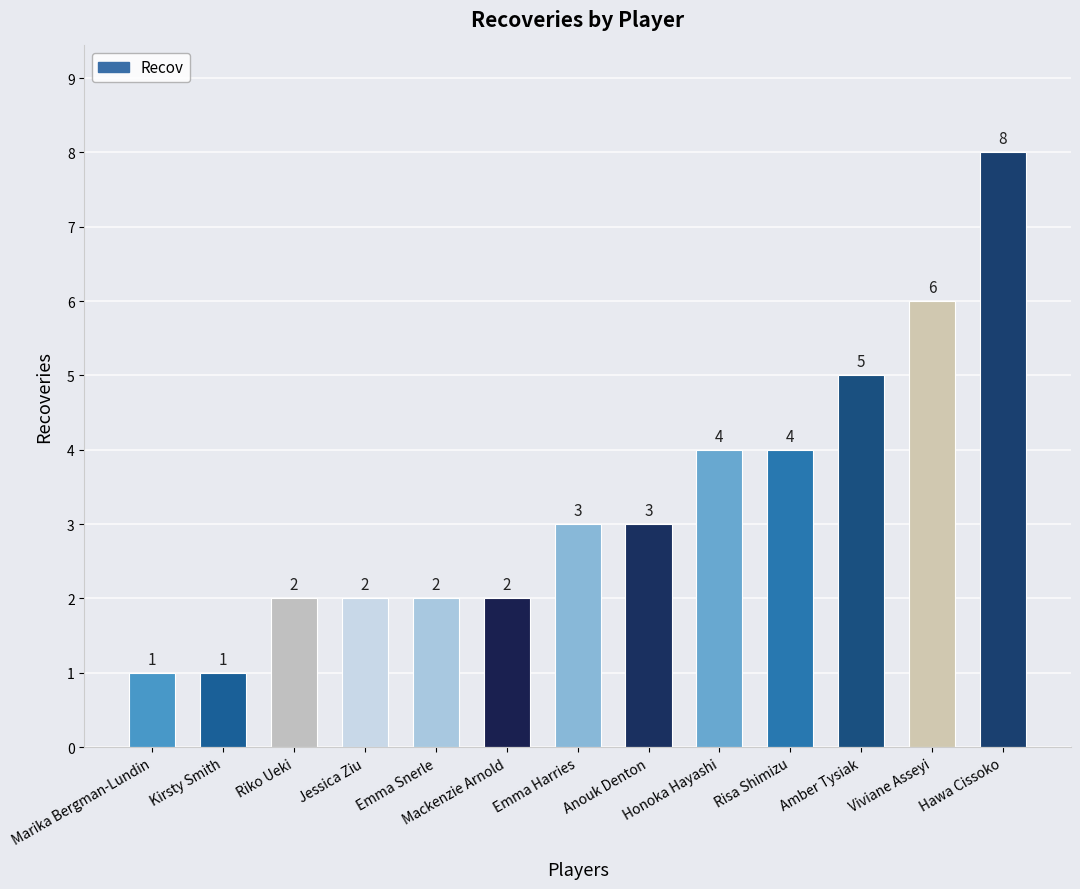

What value does the data have at Amber Tysiak?

5